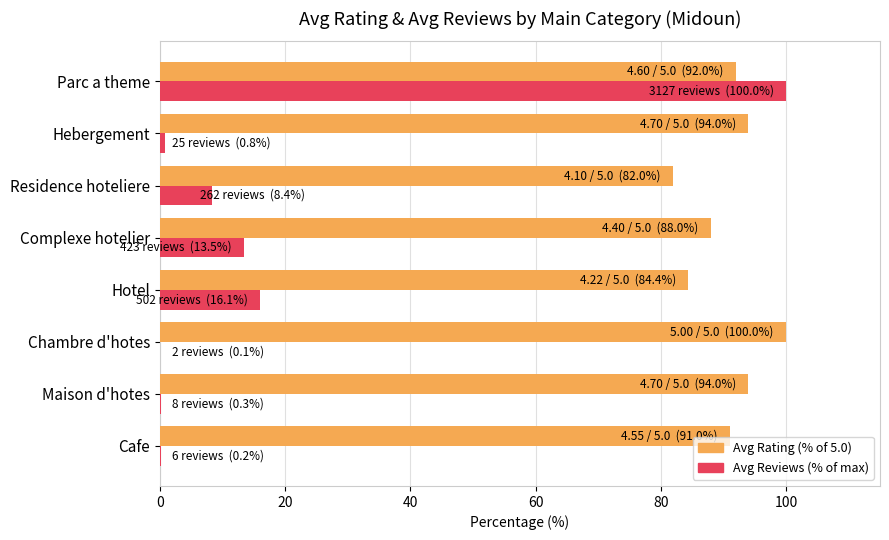

What is the maximum value for Avg Rating (% of 5.0)?

100.0